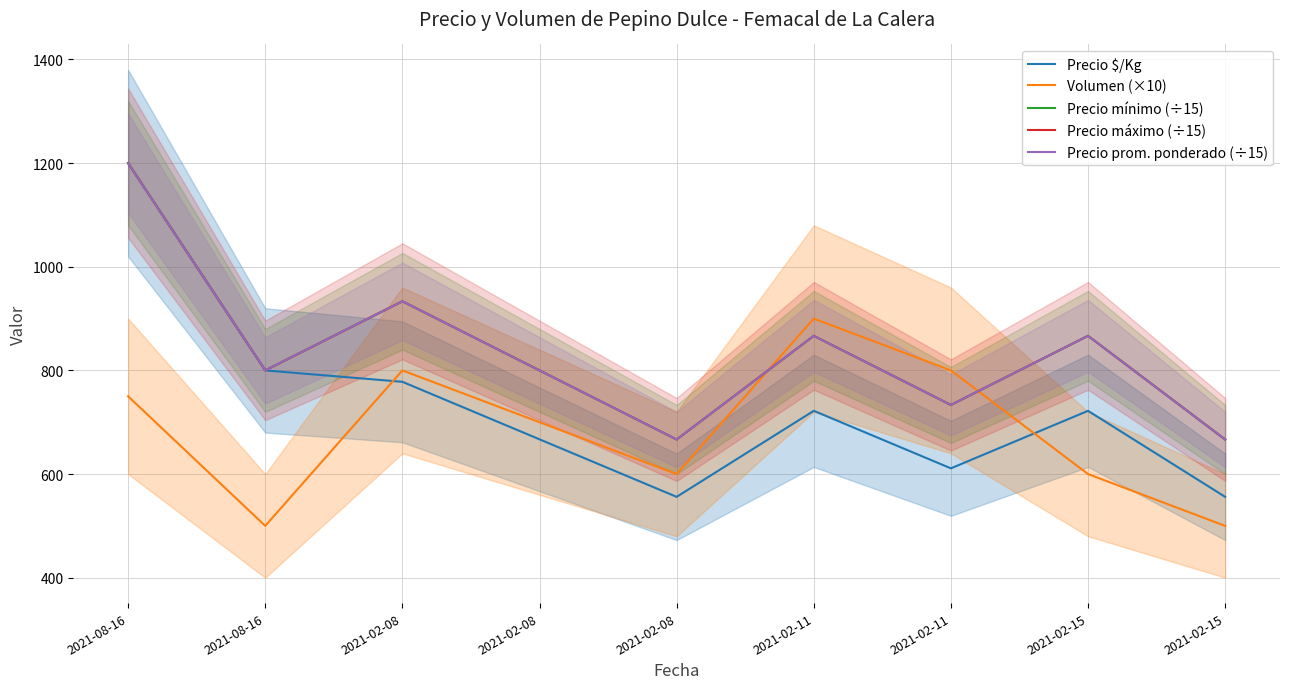

What is the total value across all series at 2021-02-08?

4378.0